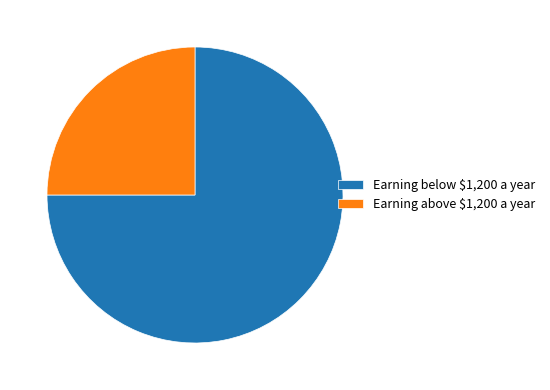

Which category has the smallest portion of the pie?

Earning above $1,200 a year